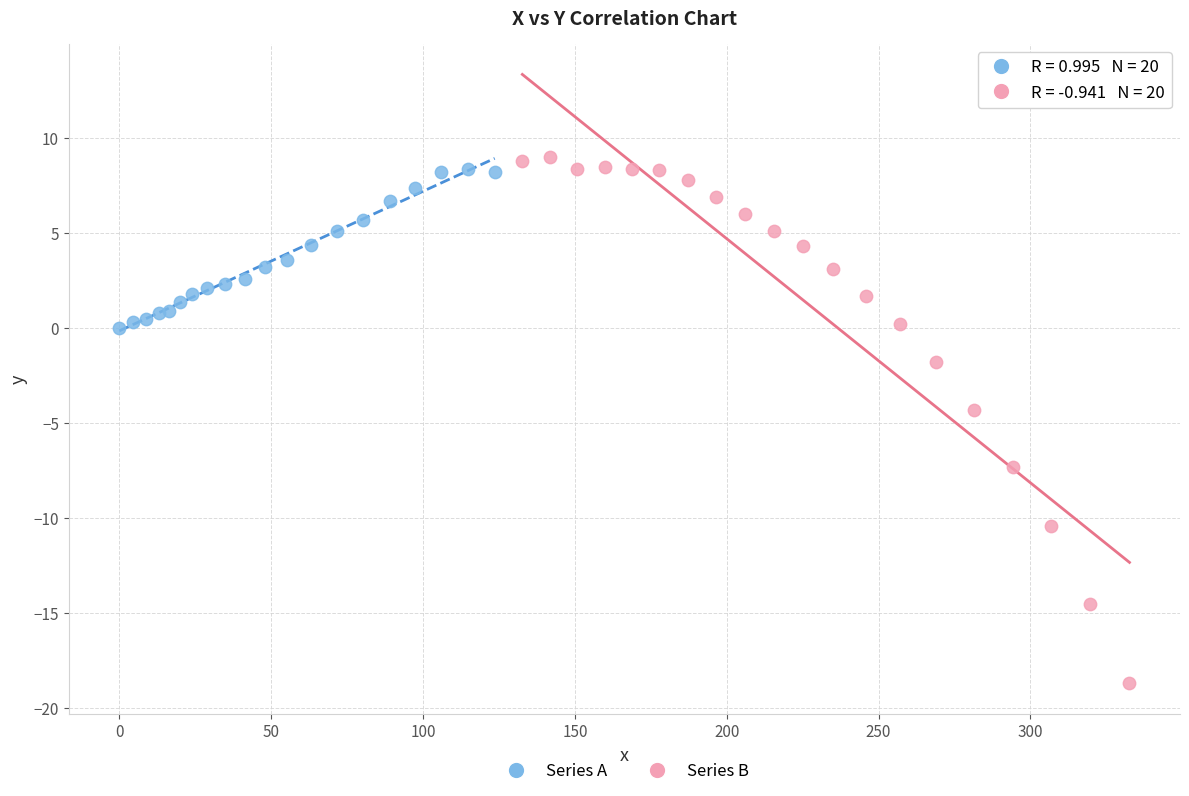

Which series contains the lowest Y value?

Series B